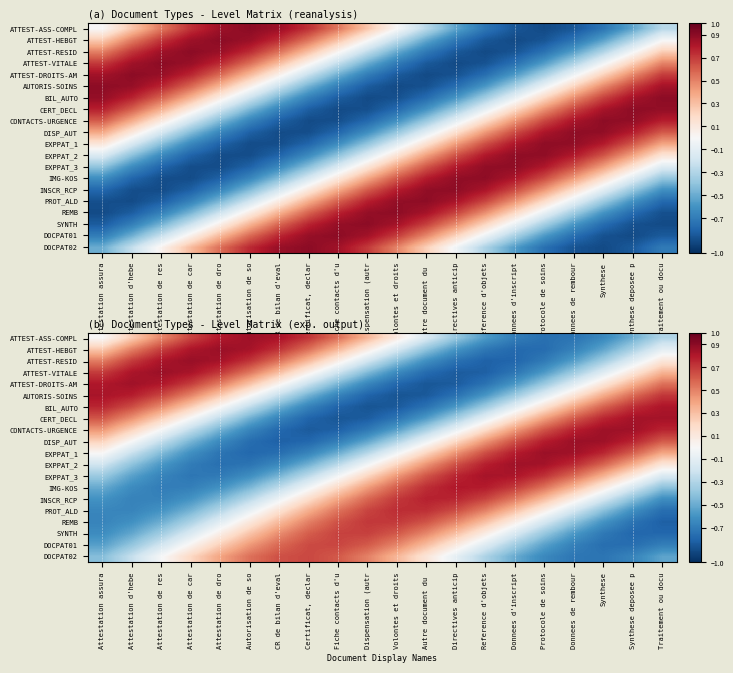

What is the smallest value displayed?

-0.9